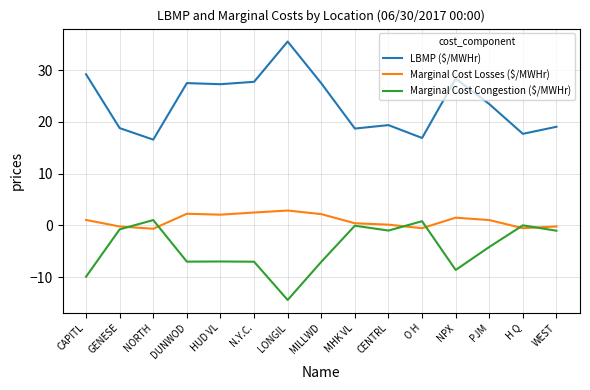

What position from the right is DUNWOD?

12